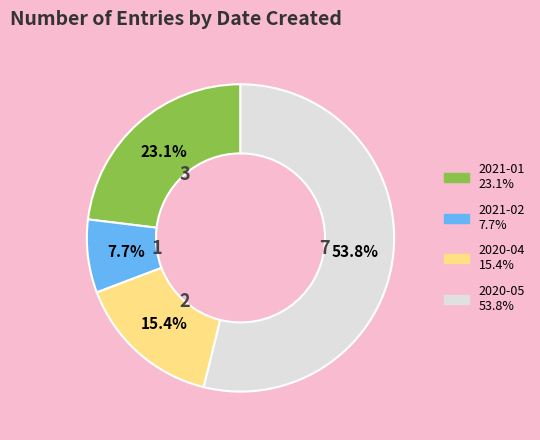

Is there any slice that represents more than half of the pie?

Yes